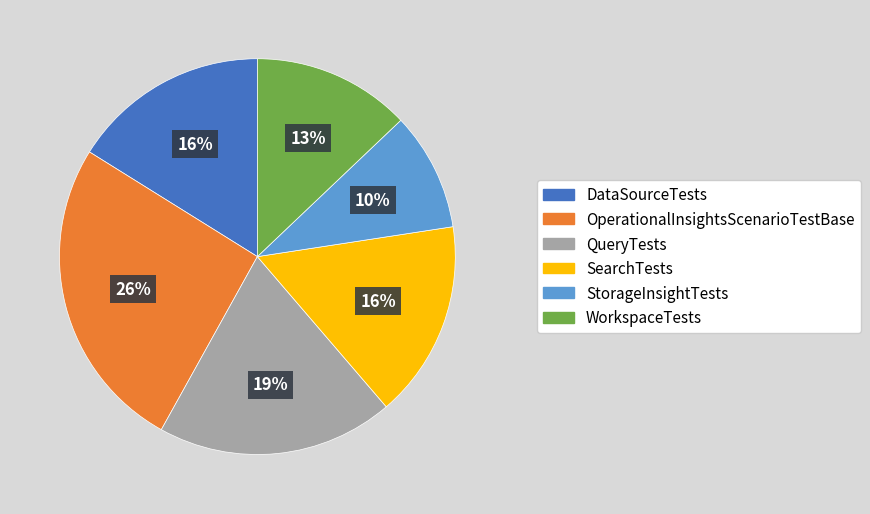

Is the sum of OperationalInsightsScenarioTestBase and DataSourceTests greater than half?

No